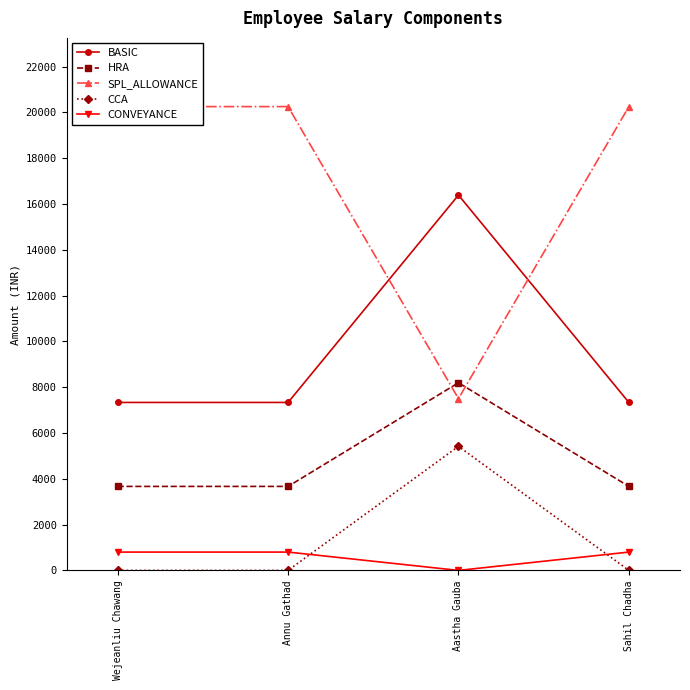

Reading left to right, transcribe all the data shown in this chart.

BASIC: 7333	7333	16386	7333
HRA: 3667	3667	8193	3667
SPL_ALLOWANCE: 20250	20250	7500	20250
CCA: 0	0	5417	0
CONVEYANCE: 800	800	0	800